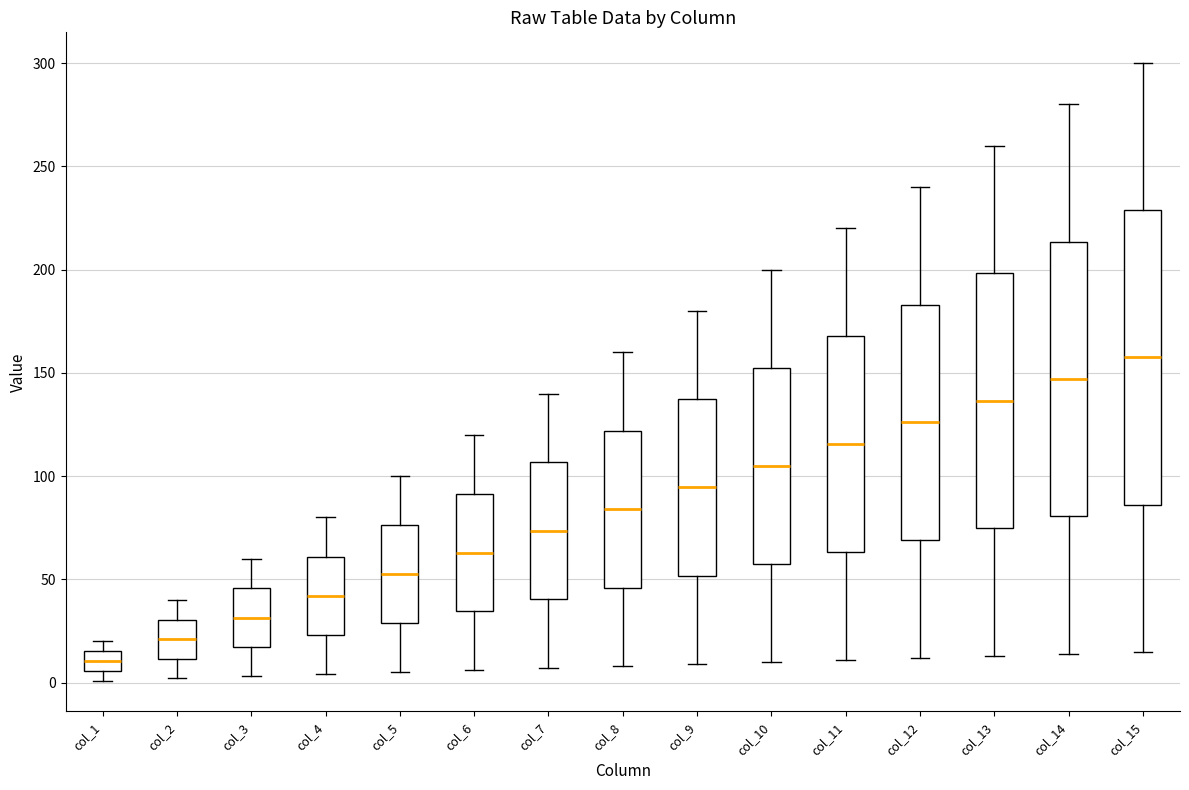

Comparing the boxes themselves (not the whiskers), which one is the tallest?

col_15